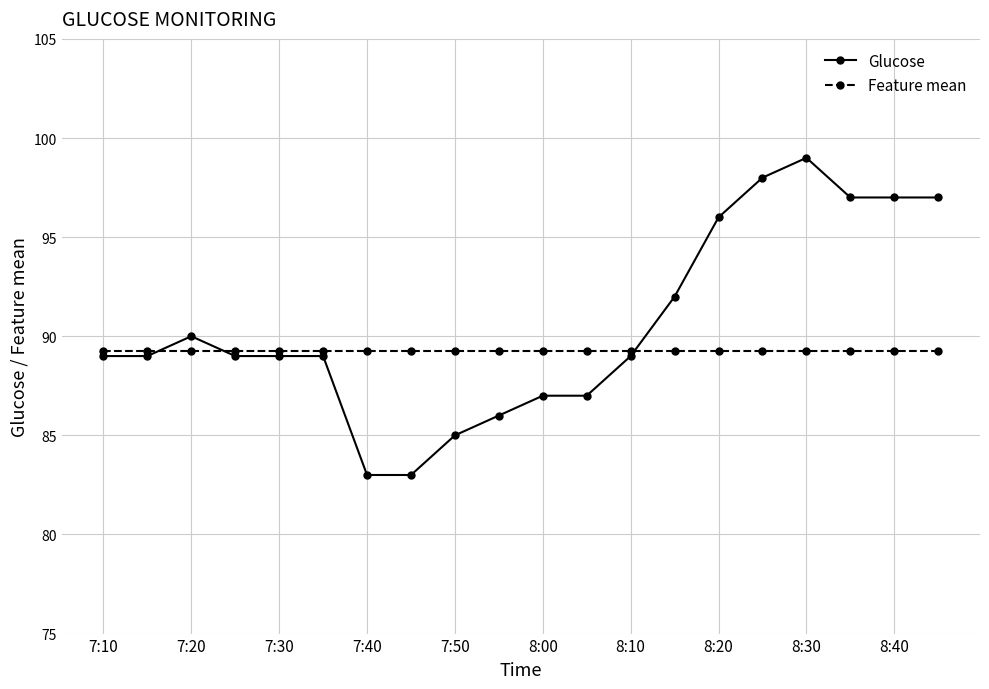

What is the value of the Feature mean point at the 7th from the left?

89.2